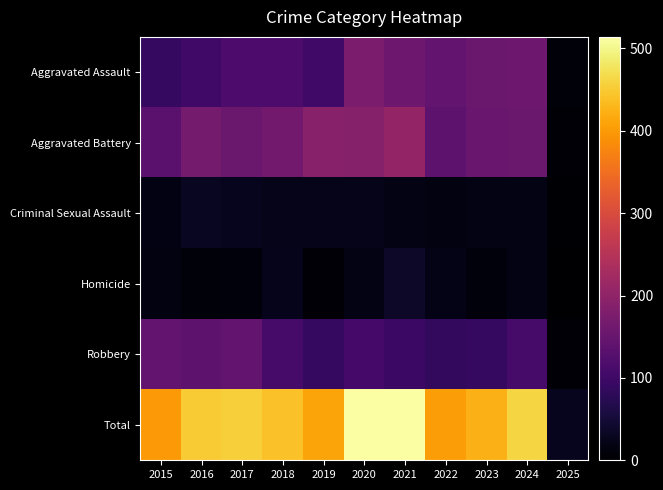

Reading left to right, transcribe all the data shown in this chart.

Aggravated Assault: 2015=89	2016=103	2017=118	2018=118	2019=103	2020=176	2021=157	2022=143	2023=153	2024=157	2025=10
Aggravated Battery: 2015=133	2016=168	2017=154	2018=163	2019=190	2020=188	2021=205	2022=137	2023=152	2024=154	2025=8
Criminal Sexual Assault: 2015=18	2016=32	2017=28	2018=23	2019=24	2020=24	2021=19	2022=16	2023=19	2024=20	2025=3
Homicide: 2015=15	2016=10	2017=11	2018=26	2019=5	2020=19	2021=37	2022=22	2023=12	2024=20	2025=0
Robbery: 2015=143	2016=137	2017=144	2018=110	2019=88	2020=107	2021=95	2022=85	2023=88	2024=109	2025=7
Total: 2015=398	2016=450	2017=455	2018=440	2019=410	2020=514	2021=513	2022=403	2023=424	2024=460	2025=28